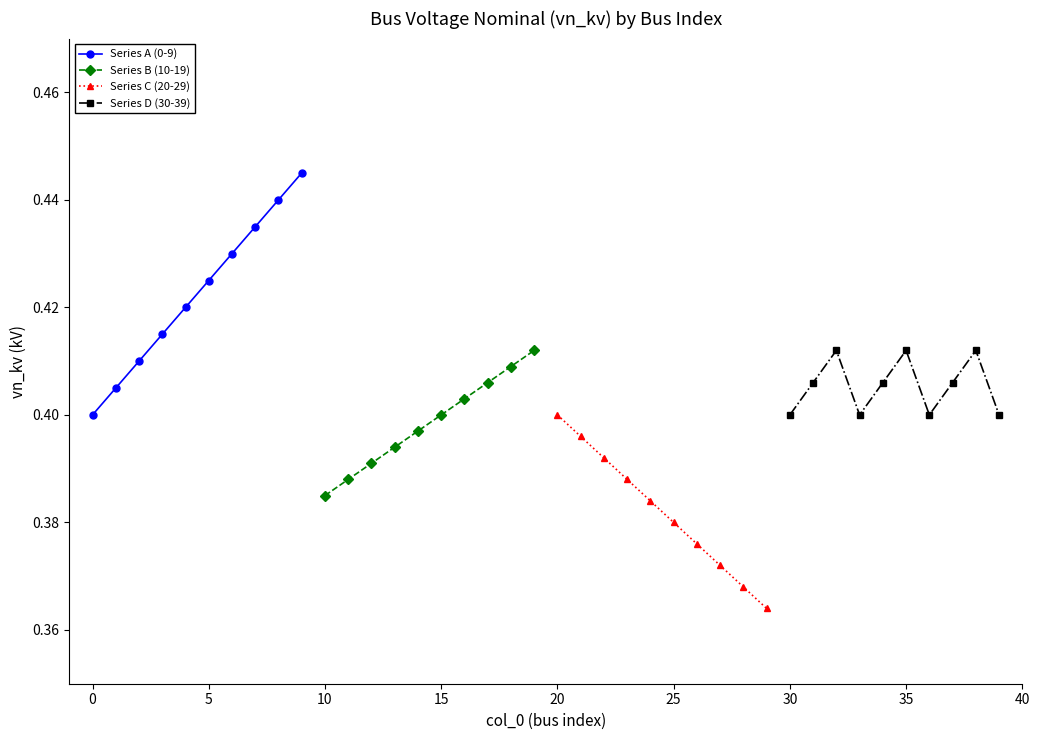

Count the Series D (30-39) values in the range 0 to 1.

10